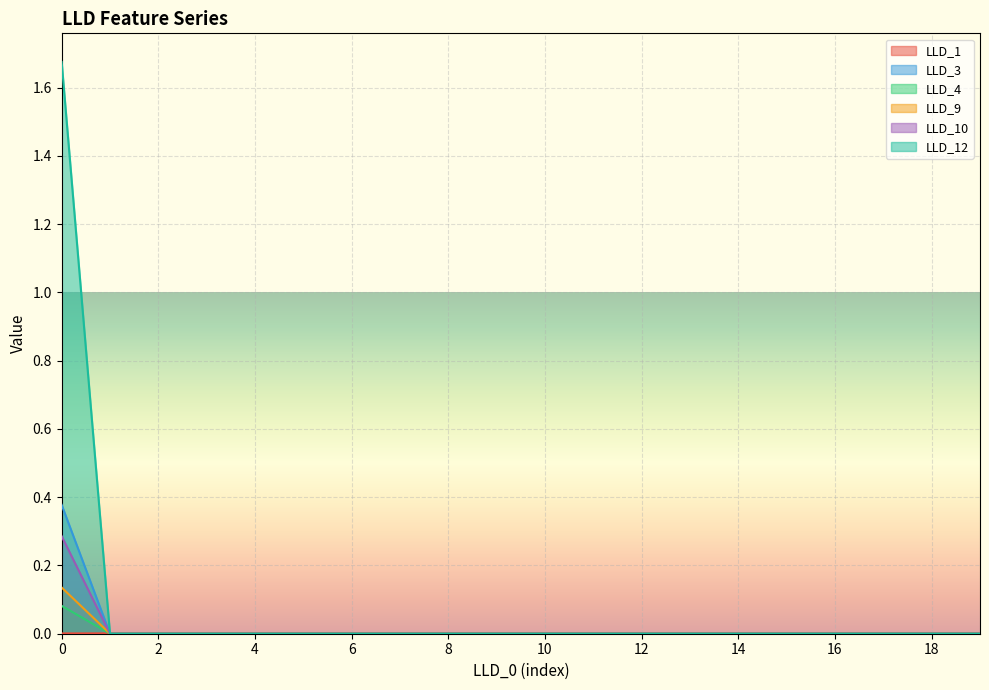

What are all the series names shown in the legend?

LLD_1, LLD_3, LLD_4, LLD_9, LLD_10, LLD_12